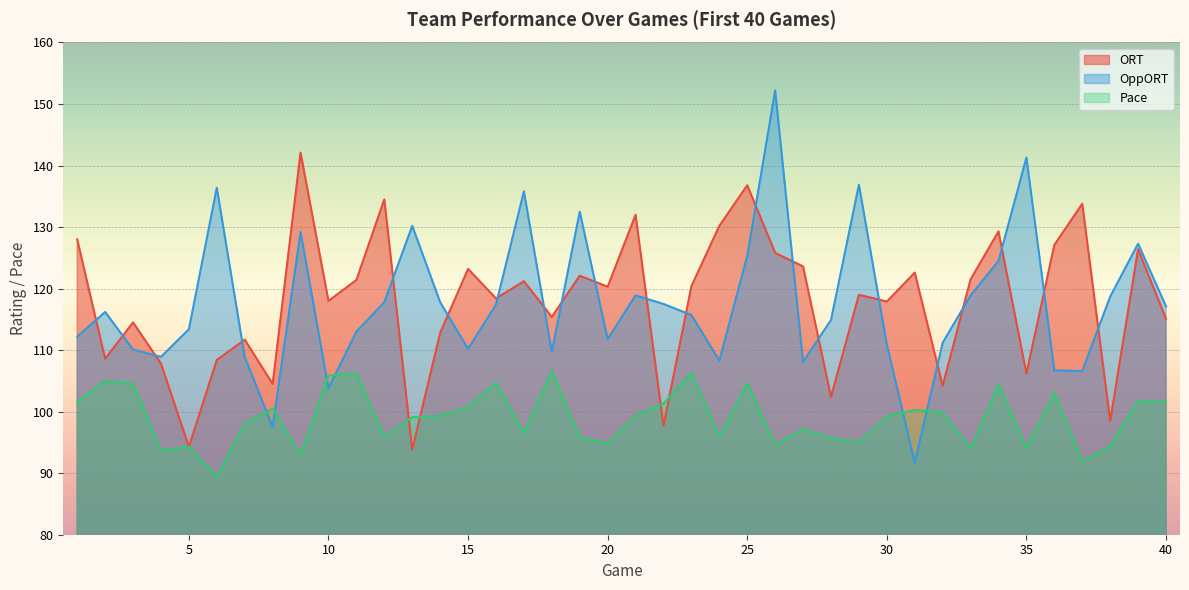

How many lines are shown in the chart?

3